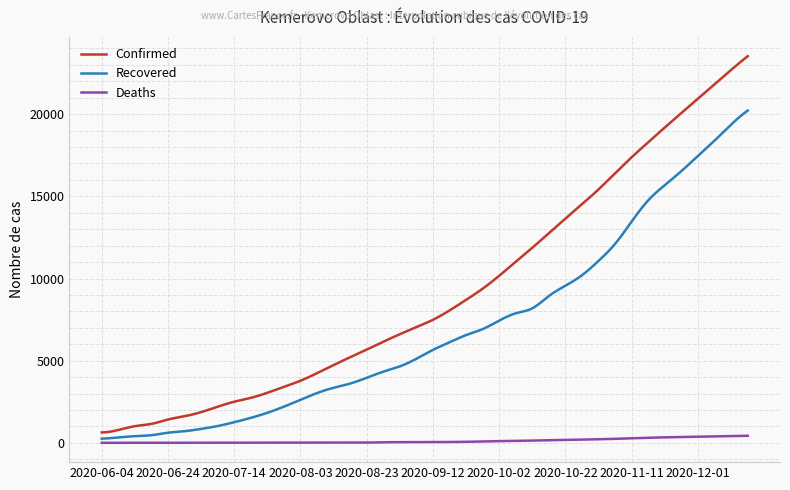

True or false: Deaths and Confirmed cross at least once.

False